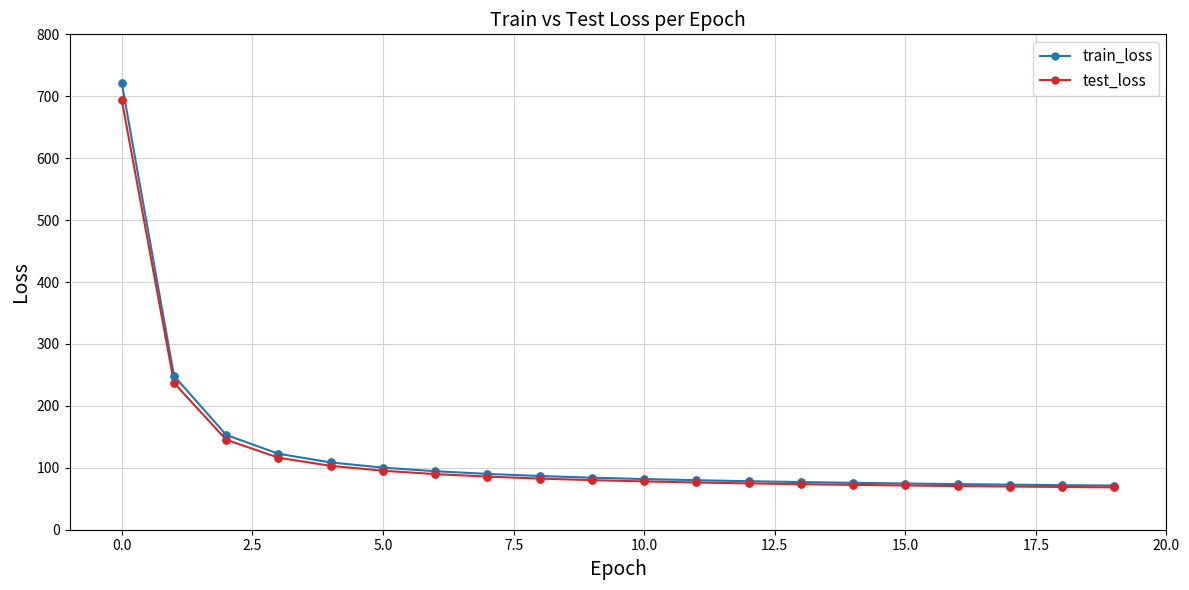

What is the smallest value displayed?

68.4